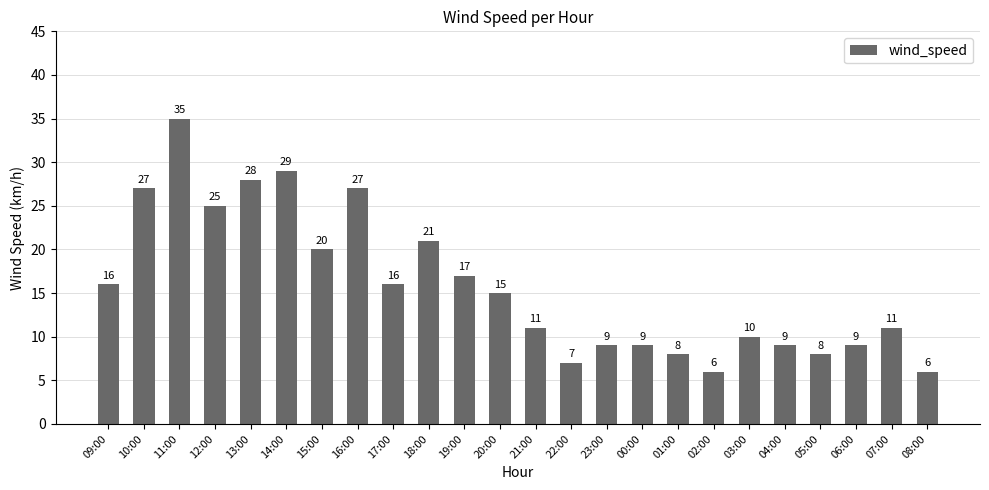

How many bars are there in total?

24